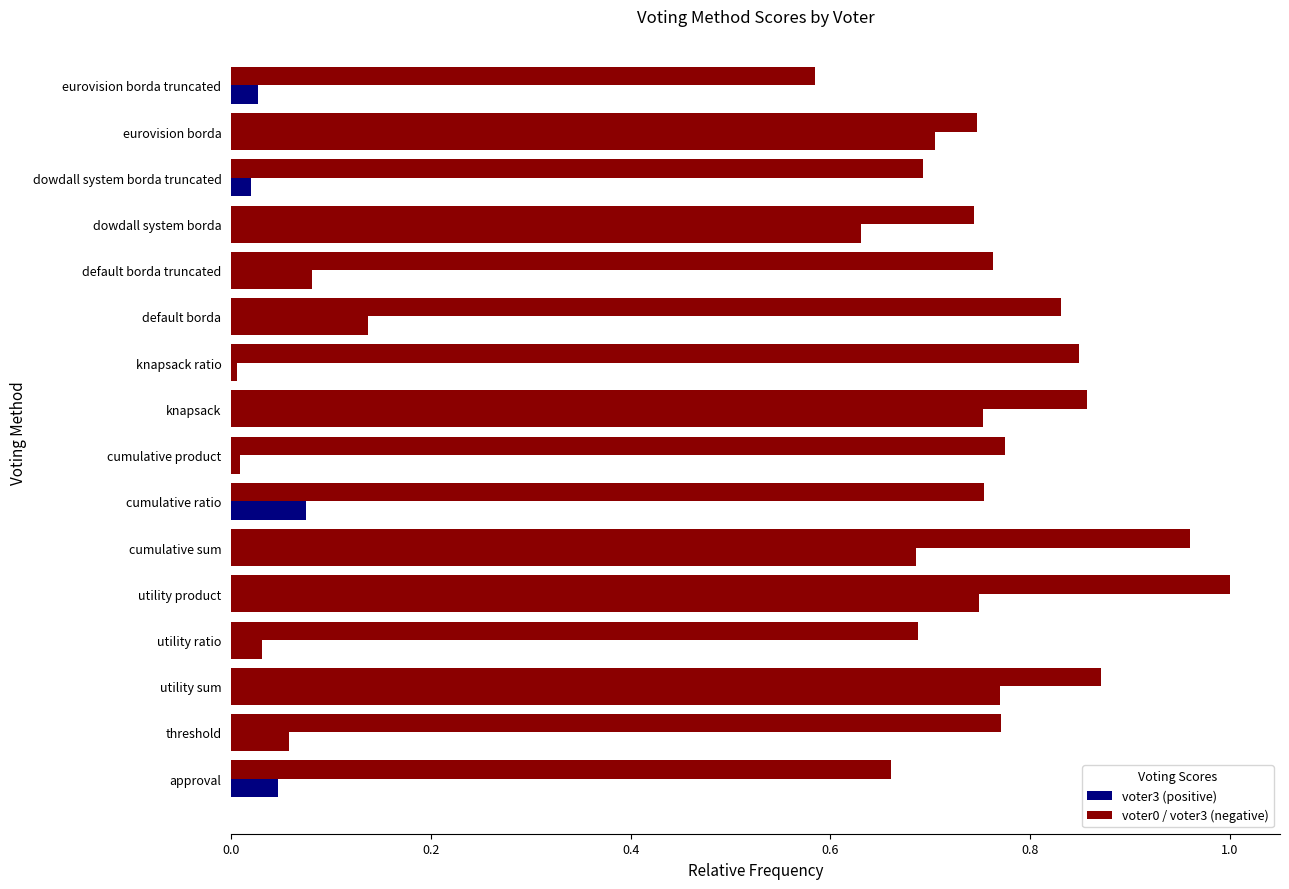

Does the chart contain any negative values?

No